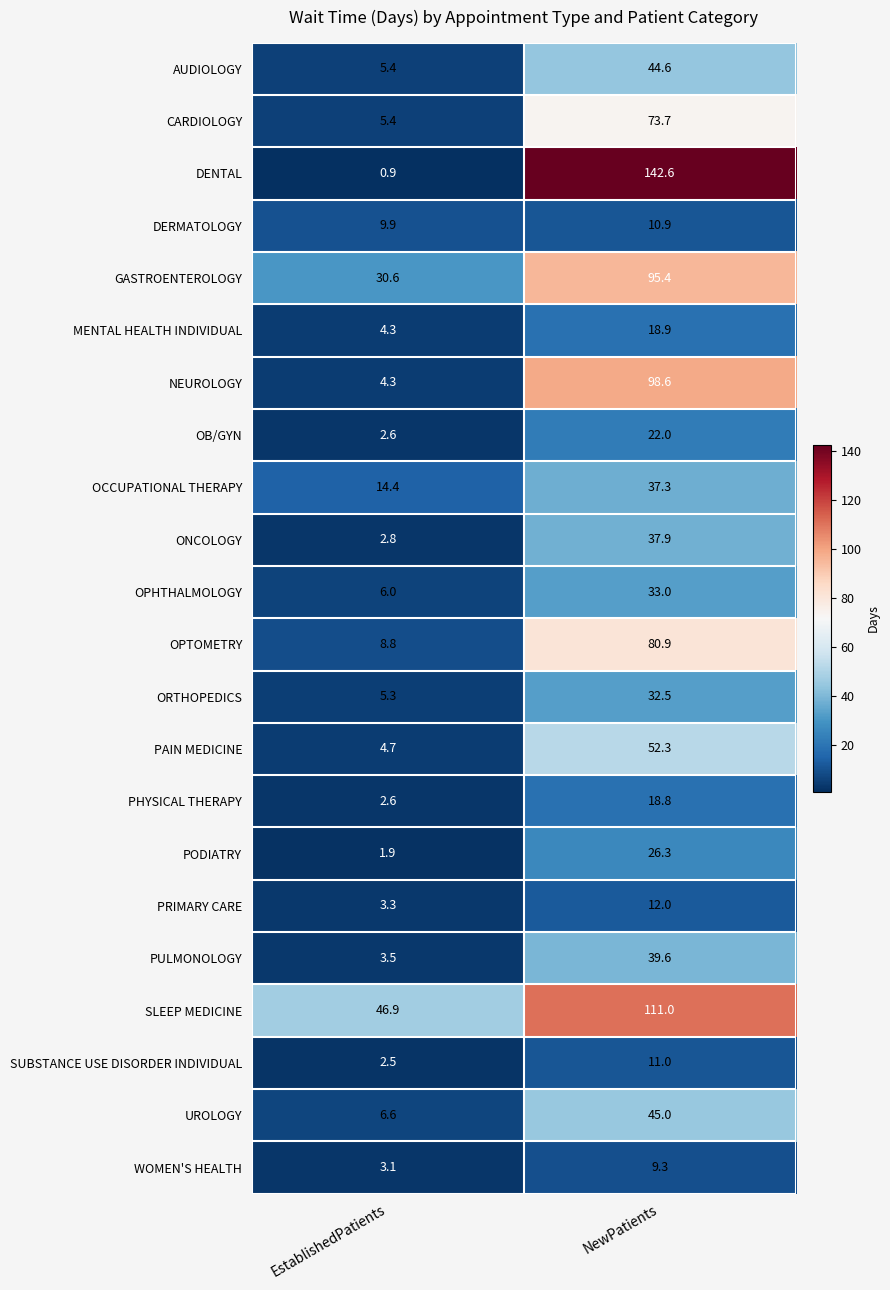

What is the maximum value for ONCOLOGY?

37.9